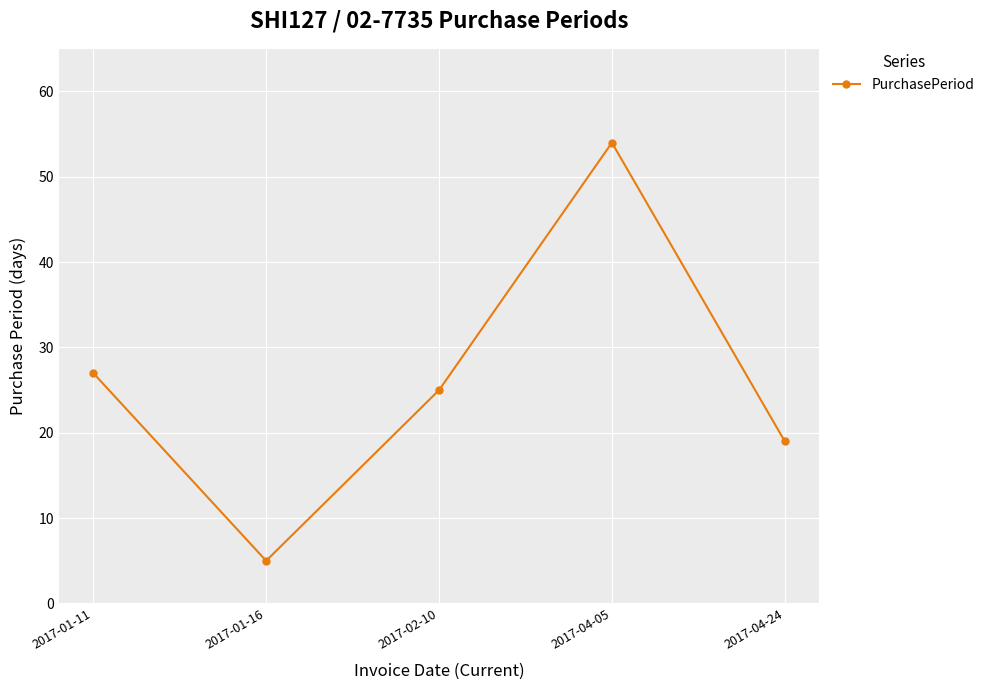

The chart shows a value of 19 at 2017-04-24. True or false?

True